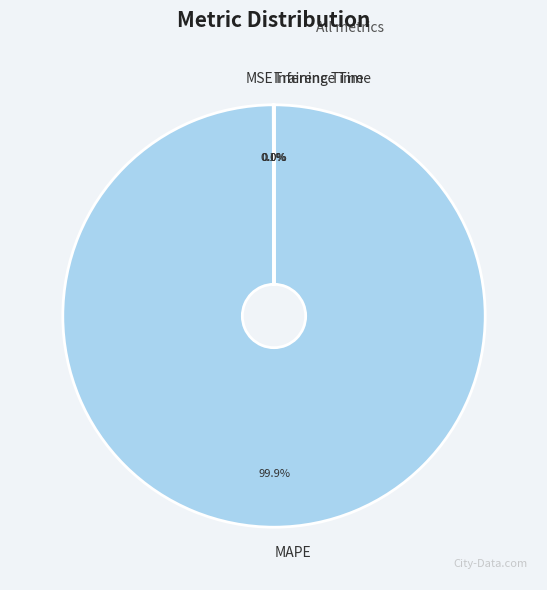

What is the largest slice in the pie chart?

MAPE